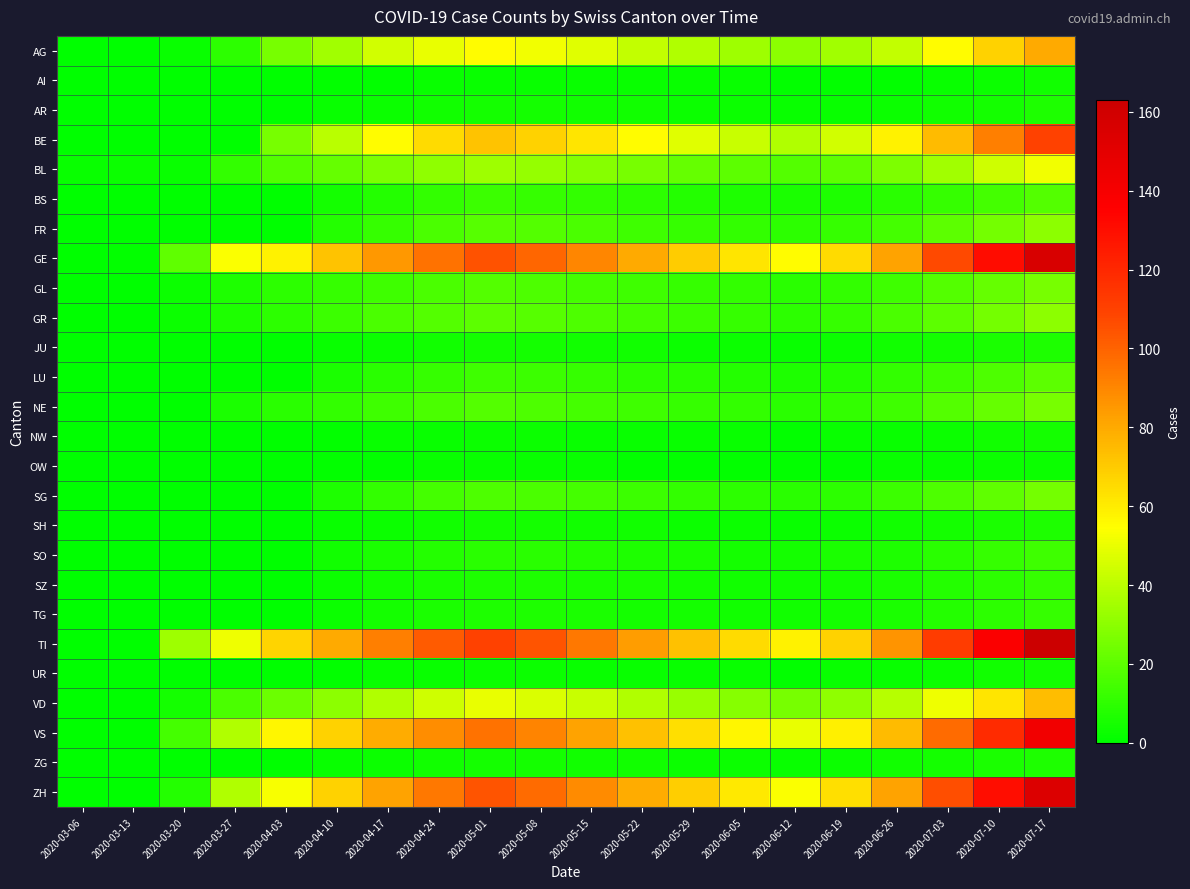

Reading right to left, transcribe all the data shown in this chart.

AG: 2020-07-17=80	2020-07-10=68	2020-07-03=55	2020-06-26=42	2020-06-19=35	2020-06-12=30	2020-06-05=34	2020-05-29=38	2020-05-22=42	2020-05-15=48	2020-05-08=52	2020-05-01=55	2020-04-24=50	2020-04-17=45	2020-04-10=35	2020-04-03=26	2020-03-27=10	2020-03-20=2	2020-03-13=0	2020-03-06=0
AI: 2020-07-17=4	2020-07-10=3	2020-07-03=2	2020-06-26=1	2020-06-19=1	2020-06-12=1	2020-06-05=2	2020-05-29=2	2020-05-22=2	2020-05-15=2	2020-05-08=2	2020-05-01=2	2020-04-24=2	2020-04-17=1	2020-04-10=1	2020-04-03=0	2020-03-27=0	2020-03-20=0	2020-03-13=0	2020-03-06=0
AR: 2020-07-17=7	2020-07-10=5	2020-07-03=4	2020-06-26=3	2020-06-19=2	2020-06-12=2	2020-06-05=3	2020-05-29=3	2020-05-22=4	2020-05-15=4	2020-05-08=5	2020-05-01=5	2020-04-24=4	2020-04-17=3	2020-04-10=2	2020-04-03=0	2020-03-27=0	2020-03-20=0	2020-03-13=0	2020-03-06=0
BE: 2020-07-17=110	2020-07-10=92	2020-07-03=75	2020-06-26=58	2020-06-19=45	2020-06-12=38	2020-06-05=43	2020-05-29=48	2020-05-22=55	2020-05-15=62	2020-05-08=68	2020-05-01=72	2020-04-24=65	2020-04-17=55	2020-04-10=40	2020-04-03=26	2020-03-27=0	2020-03-20=0	2020-03-13=0	2020-03-06=0
BL: 2020-07-17=52	2020-07-10=44	2020-07-03=35	2020-06-26=27	2020-06-19=21	2020-06-12=18	2020-06-05=20	2020-05-29=22	2020-05-22=26	2020-05-15=29	2020-05-08=32	2020-05-01=34	2020-04-24=31	2020-04-17=27	2020-04-10=22	2020-04-03=18	2020-03-27=11	2020-03-20=2	2020-03-13=3	2020-03-06=2
BS: 2020-07-17=18	2020-07-10=15	2020-07-03=12	2020-06-26=9	2020-06-19=7	2020-06-12=6	2020-06-05=7	2020-05-29=8	2020-05-22=10	2020-05-15=11	2020-05-08=12	2020-05-01=13	2020-04-24=11	2020-04-17=8	2020-04-10=5	2020-04-03=0	2020-03-27=0	2020-03-20=0	2020-03-13=0	2020-03-06=0
FR: 2020-07-17=30	2020-07-10=25	2020-07-03=20	2020-06-26=15	2020-06-19=12	2020-06-12=10	2020-06-05=11	2020-05-29=12	2020-05-22=14	2020-05-15=16	2020-05-08=18	2020-05-01=19	2020-04-24=16	2020-04-17=12	2020-04-10=8	2020-04-03=0	2020-03-27=0	2020-03-20=0	2020-03-13=0	2020-03-06=0
GE: 2020-07-17=156	2020-07-10=131	2020-07-03=107	2020-06-26=82	2020-06-19=65	2020-06-12=55	2020-06-05=62	2020-05-29=70	2020-05-22=80	2020-05-15=90	2020-05-08=99	2020-05-01=105	2020-04-24=96	2020-04-17=85	2020-04-10=72	2020-04-03=58	2020-03-27=54	2020-03-20=21	2020-03-13=1	2020-03-06=0
GL: 2020-07-17=26	2020-07-10=22	2020-07-03=18	2020-06-26=14	2020-06-19=11	2020-06-12=9	2020-06-05=11	2020-05-29=12	2020-05-22=14	2020-05-15=15	2020-05-08=17	2020-05-01=18	2020-04-24=16	2020-04-17=14	2020-04-10=12	2020-04-03=10	2020-03-27=7	2020-03-20=3	2020-03-13=0	2020-03-06=0
GR: 2020-07-17=30	2020-07-10=25	2020-07-03=20	2020-06-26=16	2020-06-19=12	2020-06-12=10	2020-06-05=12	2020-05-29=13	2020-05-22=15	2020-05-15=17	2020-05-08=19	2020-05-01=20	2020-04-24=18	2020-04-17=16	2020-04-10=13	2020-04-03=10	2020-03-27=7	2020-03-20=3	2020-03-13=0	2020-03-06=0
JU: 2020-07-17=7	2020-07-10=6	2020-07-03=5	2020-06-26=4	2020-06-19=3	2020-06-12=2	2020-06-05=3	2020-05-29=3	2020-05-22=4	2020-05-15=4	2020-05-08=5	2020-05-01=5	2020-04-24=4	2020-04-17=3	2020-04-10=2	2020-04-03=0	2020-03-27=0	2020-03-20=0	2020-03-13=0	2020-03-06=0
LU: 2020-07-17=20	2020-07-10=17	2020-07-03=14	2020-06-26=11	2020-06-19=8	2020-06-12=7	2020-06-05=8	2020-05-29=9	2020-05-22=10	2020-05-15=12	2020-05-08=13	2020-05-01=14	2020-04-24=12	2020-04-17=9	2020-04-10=6	2020-04-03=0	2020-03-27=0	2020-03-20=0	2020-03-13=0	2020-03-06=0
NE: 2020-07-17=26	2020-07-10=22	2020-07-03=18	2020-06-26=14	2020-06-19=11	2020-06-12=9	2020-06-05=11	2020-05-29=12	2020-05-22=14	2020-05-15=15	2020-05-08=17	2020-05-01=18	2020-04-24=16	2020-04-17=14	2020-04-10=11	2020-04-03=9	2020-03-27=6	2020-03-20=0	2020-03-13=0	2020-03-06=0
NW: 2020-07-17=5	2020-07-10=4	2020-07-03=3	2020-06-26=2	2020-06-19=2	2020-06-12=1	2020-06-05=2	2020-05-29=2	2020-05-22=2	2020-05-15=2	2020-05-08=3	2020-05-01=3	2020-04-24=2	2020-04-17=2	2020-04-10=1	2020-04-03=0	2020-03-27=0	2020-03-20=0	2020-03-13=0	2020-03-06=0
OW: 2020-07-17=3	2020-07-10=3	2020-07-03=2	2020-06-26=2	2020-06-19=1	2020-06-12=1	2020-06-05=1	2020-05-29=1	2020-05-22=1	2020-05-15=2	2020-05-08=2	2020-05-01=2	2020-04-24=2	2020-04-17=1	2020-04-10=1	2020-04-03=0	2020-03-27=0	2020-03-20=0	2020-03-13=0	2020-03-06=0
SG: 2020-07-17=25	2020-07-10=21	2020-07-03=17	2020-06-26=13	2020-06-19=10	2020-06-12=9	2020-06-05=10	2020-05-29=11	2020-05-22=13	2020-05-15=15	2020-05-08=16	2020-05-01=17	2020-04-24=15	2020-04-17=11	2020-04-10=7	2020-04-03=0	2020-03-27=0	2020-03-20=0	2020-03-13=0	2020-03-06=0
SH: 2020-07-17=7	2020-07-10=6	2020-07-03=5	2020-06-26=4	2020-06-19=3	2020-06-12=2	2020-06-05=3	2020-05-29=3	2020-05-22=4	2020-05-15=4	2020-05-08=5	2020-05-01=5	2020-04-24=4	2020-04-17=3	2020-04-10=2	2020-04-03=0	2020-03-27=0	2020-03-20=0	2020-03-13=0	2020-03-06=0
SO: 2020-07-17=14	2020-07-10=12	2020-07-03=9	2020-06-26=7	2020-06-19=6	2020-06-12=5	2020-06-05=5	2020-05-29=6	2020-05-22=7	2020-05-15=8	2020-05-08=9	2020-05-01=9	2020-04-24=8	2020-04-17=6	2020-04-10=4	2020-04-03=0	2020-03-27=0	2020-03-20=0	2020-03-13=0	2020-03-06=0
SZ: 2020-07-17=12	2020-07-10=10	2020-07-03=8	2020-06-26=6	2020-06-19=5	2020-06-12=4	2020-06-05=4	2020-05-29=5	2020-05-22=6	2020-05-15=6	2020-05-08=7	2020-05-01=7	2020-04-24=6	2020-04-17=5	2020-04-10=3	2020-04-03=0	2020-03-27=0	2020-03-20=0	2020-03-13=0	2020-03-06=0
TG: 2020-07-17=12	2020-07-10=10	2020-07-03=8	2020-06-26=6	2020-06-19=5	2020-06-12=4	2020-06-05=4	2020-05-29=5	2020-05-22=5	2020-05-15=6	2020-05-08=7	2020-05-01=7	2020-04-24=6	2020-04-17=5	2020-04-10=3	2020-04-03=0	2020-03-27=0	2020-03-20=0	2020-03-13=0	2020-03-06=0
TI: 2020-07-17=163	2020-07-10=137	2020-07-03=112	2020-06-26=86	2020-06-19=68	2020-06-12=58	2020-06-05=65	2020-05-29=73	2020-05-22=84	2020-05-15=94	2020-05-08=104	2020-05-01=110	2020-04-24=102	2020-04-17=92	2020-04-10=80	2020-04-03=67	2020-03-27=51	2020-03-20=34	2020-03-13=0	2020-03-06=0
UR: 2020-07-17=5	2020-07-10=4	2020-07-03=3	2020-06-26=2	2020-06-19=2	2020-06-12=1	2020-06-05=2	2020-05-29=2	2020-05-22=2	2020-05-15=2	2020-05-08=3	2020-05-01=3	2020-04-24=2	2020-04-17=2	2020-04-10=1	2020-04-03=0	2020-03-27=0	2020-03-20=0	2020-03-13=0	2020-03-06=0
VD: 2020-07-17=74	2020-07-10=62	2020-07-03=51	2020-06-26=39	2020-06-19=31	2020-06-12=26	2020-06-05=29	2020-05-29=33	2020-05-22=38	2020-05-15=43	2020-05-08=47	2020-05-01=50	2020-04-24=44	2020-04-17=38	2020-04-10=30	2020-04-03=23	2020-03-27=16	2020-03-20=5	2020-03-13=0	2020-03-06=0
VS: 2020-07-17=142	2020-07-10=119	2020-07-03=98	2020-06-26=75	2020-06-19=59	2020-06-12=50	2020-06-05=57	2020-05-29=64	2020-05-22=73	2020-05-15=82	2020-05-08=91	2020-05-01=96	2020-04-24=88	2020-04-17=79	2020-04-10=68	2020-04-03=57	2020-03-27=38	2020-03-20=15	2020-03-13=0	2020-03-06=0
ZG: 2020-07-17=7	2020-07-10=6	2020-07-03=5	2020-06-26=4	2020-06-19=3	2020-06-12=2	2020-06-05=3	2020-05-29=3	2020-05-22=4	2020-05-15=4	2020-05-08=5	2020-05-01=5	2020-04-24=4	2020-04-17=3	2020-04-10=2	2020-04-03=0	2020-03-27=0	2020-03-20=0	2020-03-13=0	2020-03-06=0
ZH: 2020-07-17=154	2020-07-10=130	2020-07-03=106	2020-06-26=82	2020-06-19=64	2020-06-12=54	2020-06-05=61	2020-05-29=69	2020-05-22=79	2020-05-15=89	2020-05-08=98	2020-05-01=104	2020-04-24=94	2020-04-17=82	2020-04-10=68	2020-04-03=53	2020-03-27=38	2020-03-20=8	2020-03-13=0	2020-03-06=0